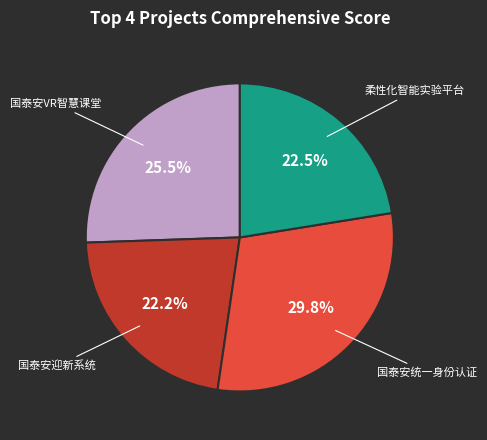

Which has a higher value, 国泰安统一身份认证 or 国泰安迎新系统?

国泰安统一身份认证